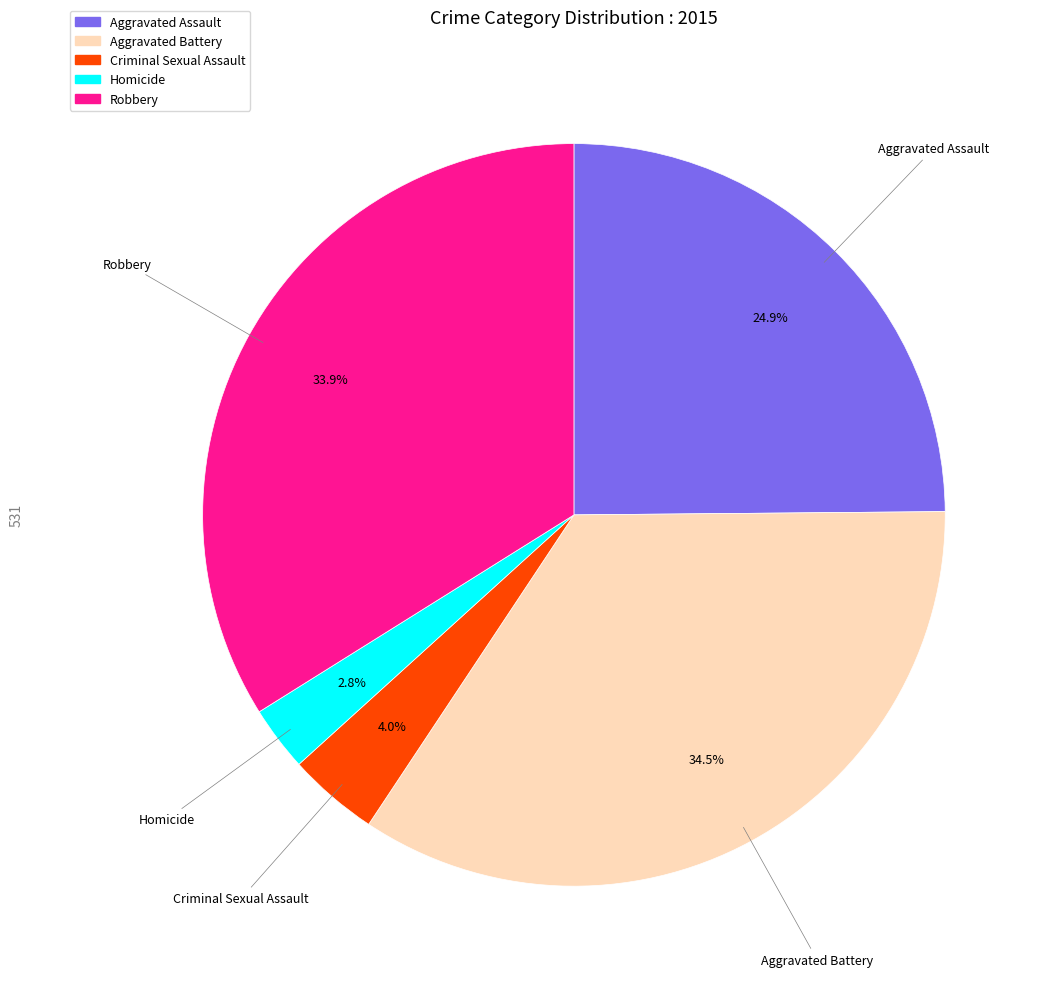

Which category has the smallest portion of the pie?

Homicide